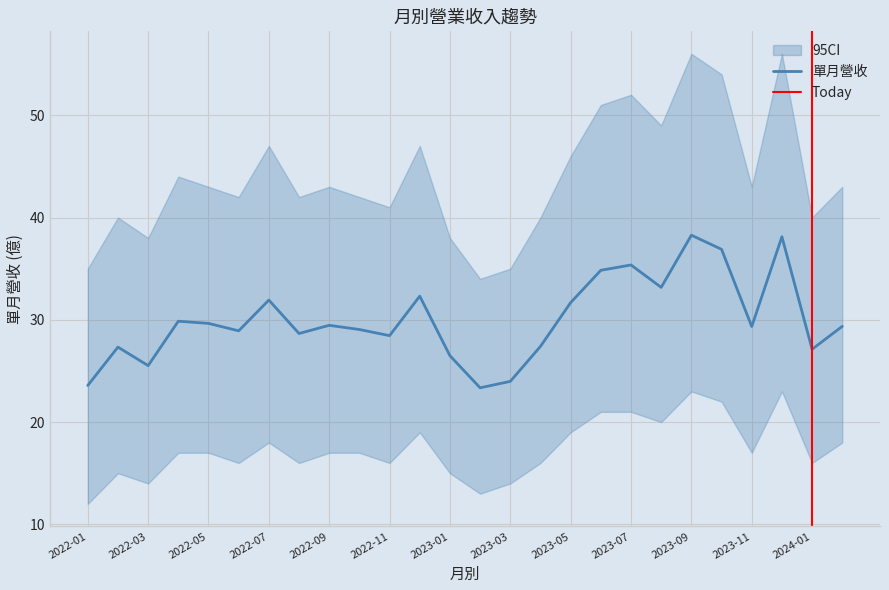

True or false: CI_lower and CI_upper intersect in this chart.

False